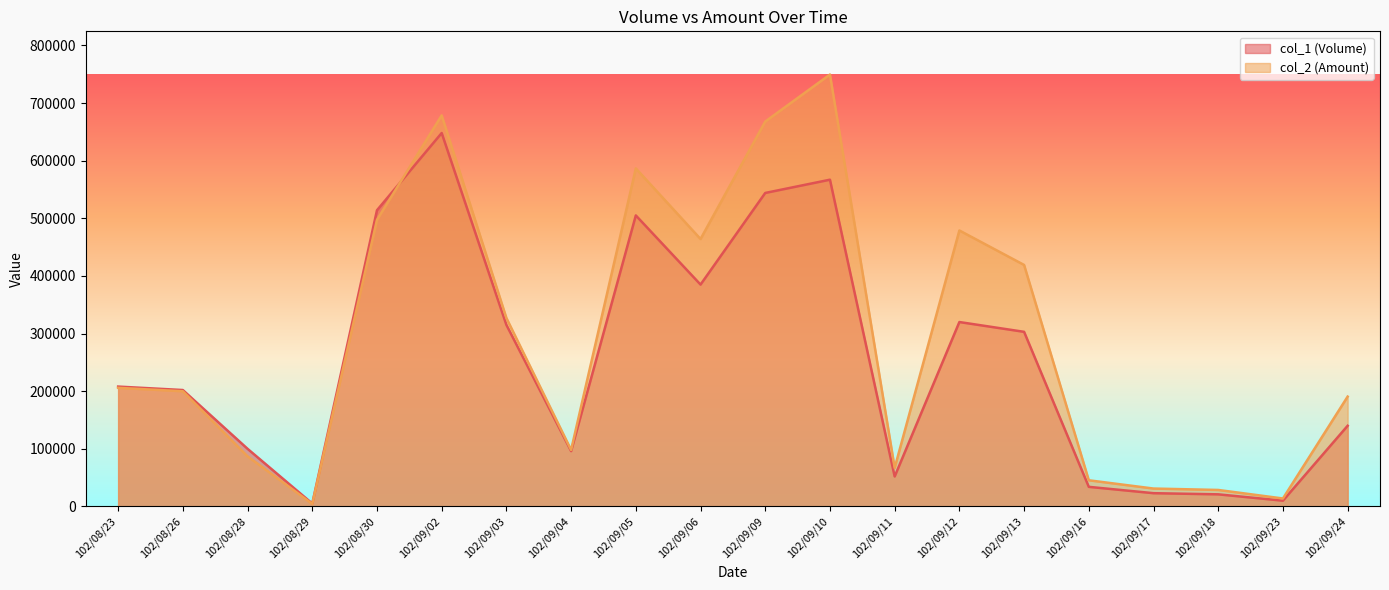

At which category does col_1 (Volume) reach its first local valley?

102/08/29